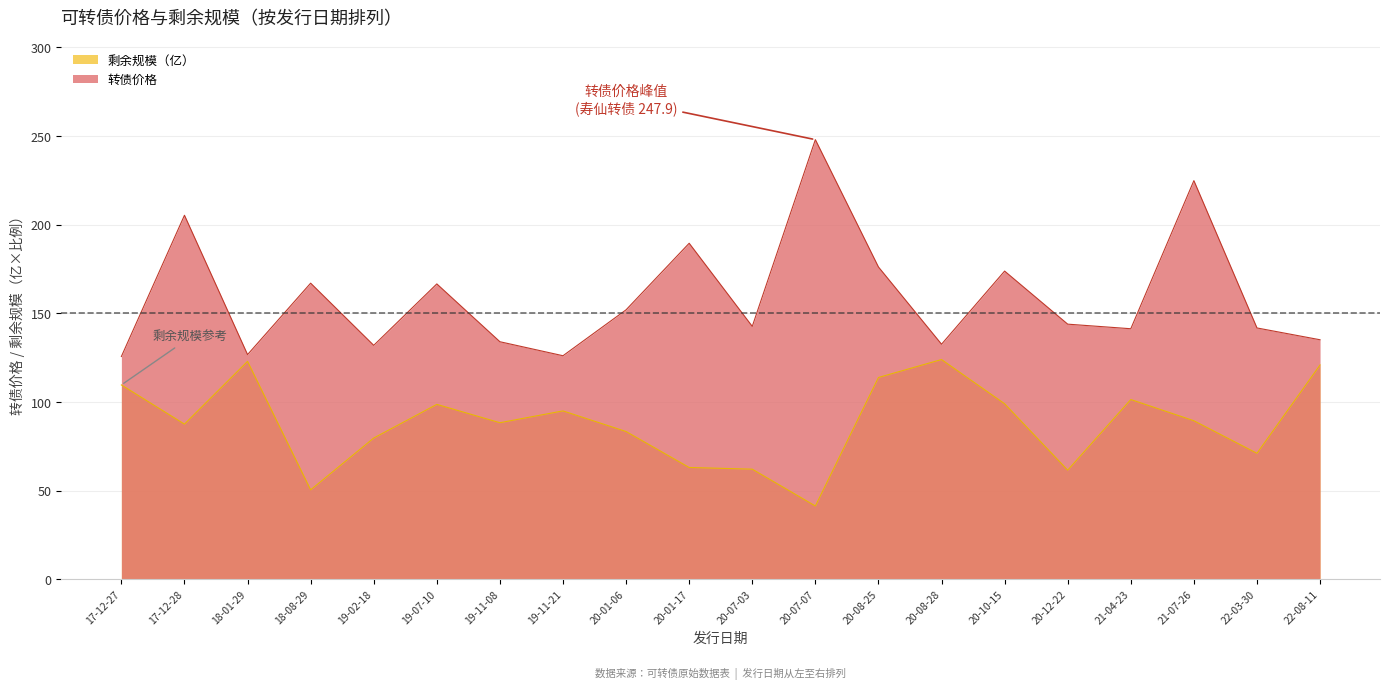

What position from the left is 20-07-03?

11